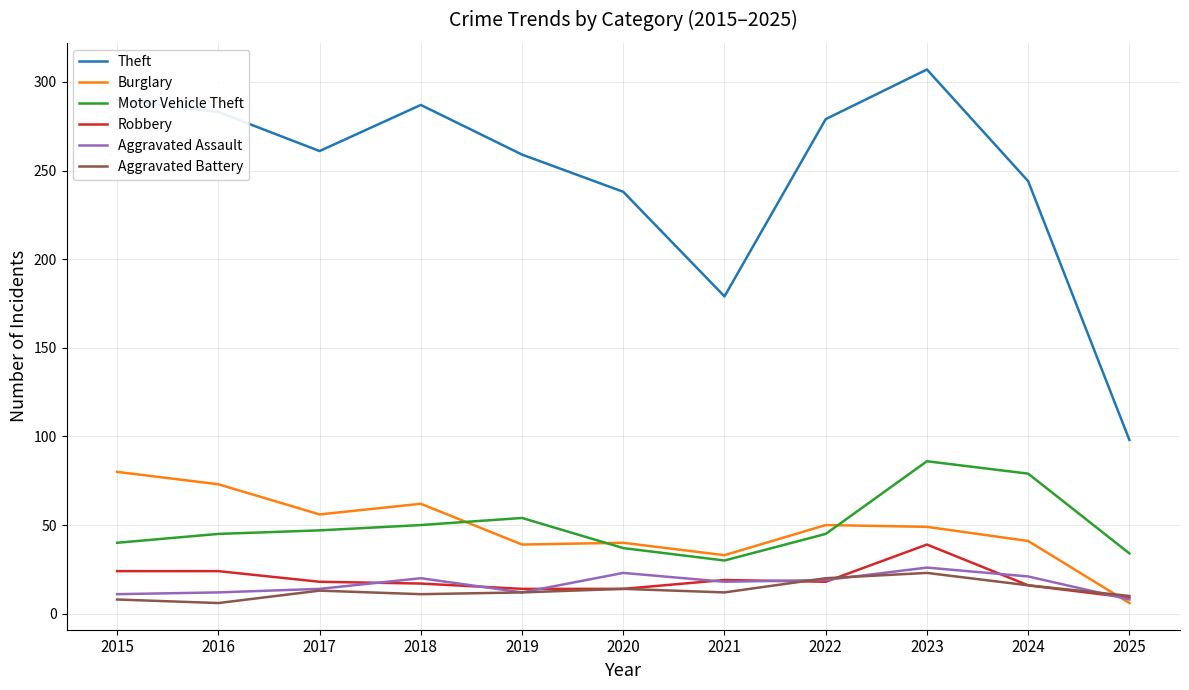

How many categories are shown in the chart?

11